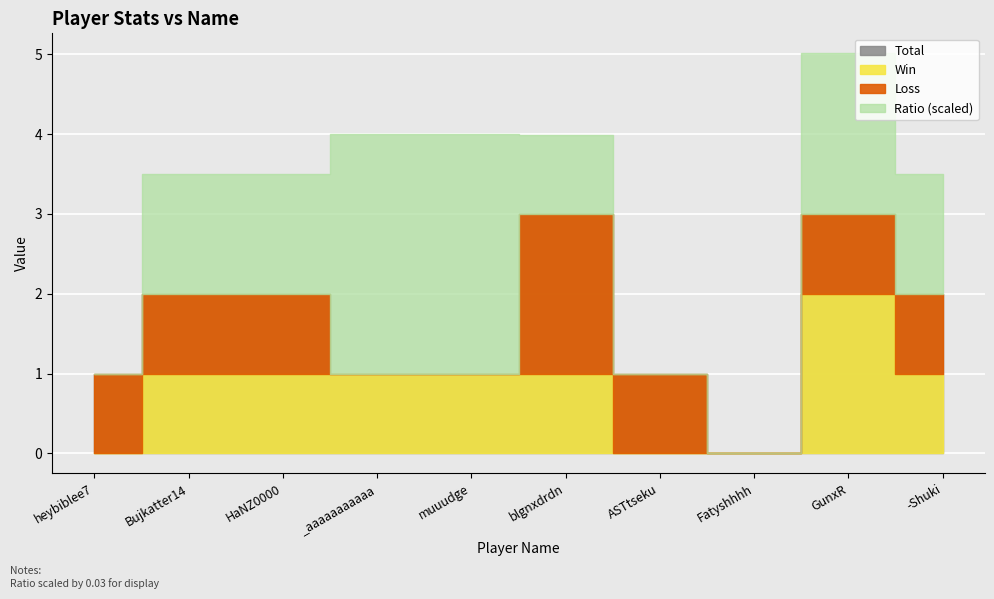

What position from the left is muuudge?

5